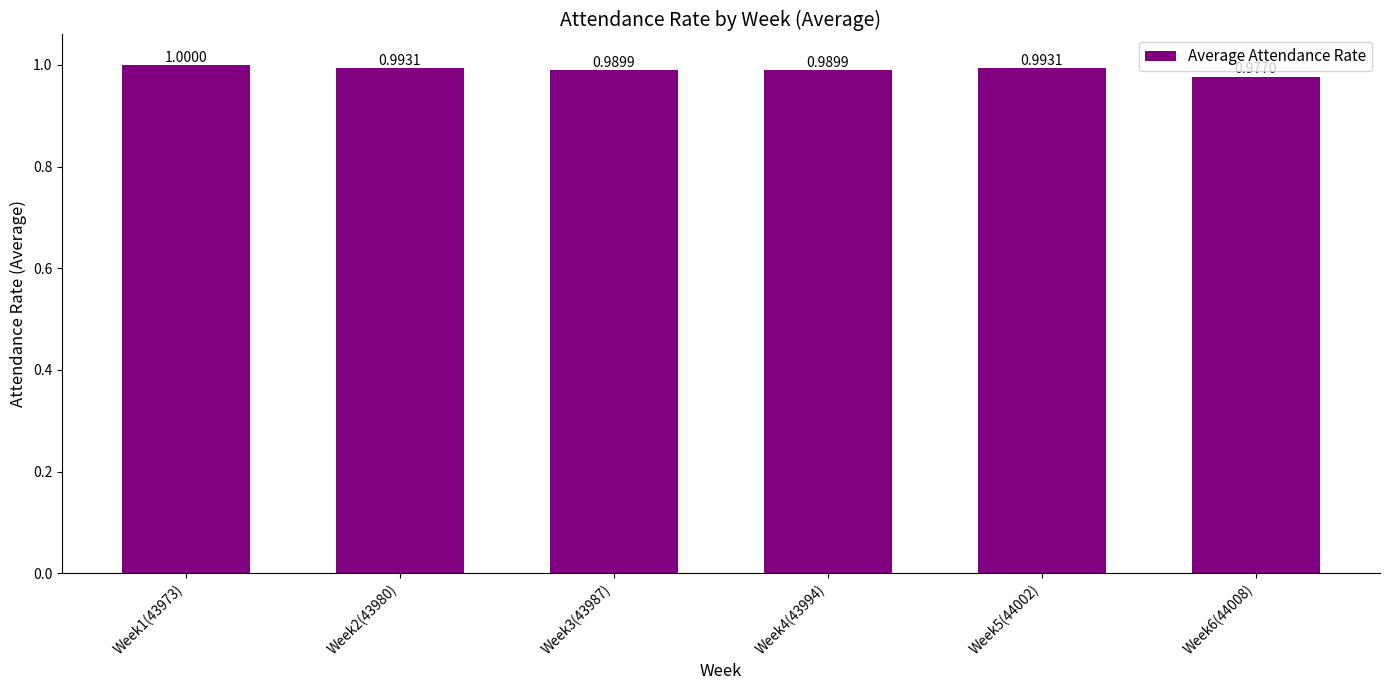

Reading left to right, extract all data points from this chart.

1.0	1.0	1.0	1.0	1.0	1.0